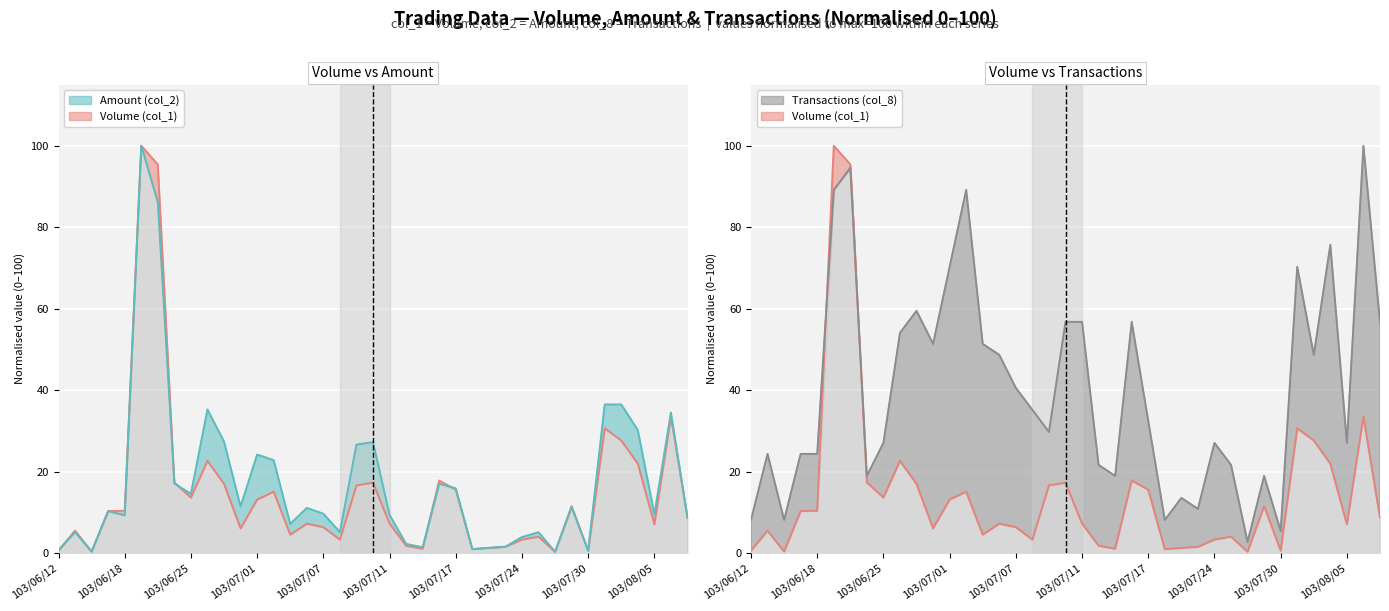

Where is the first local minimum for Volume (col_1)?

103/06/16